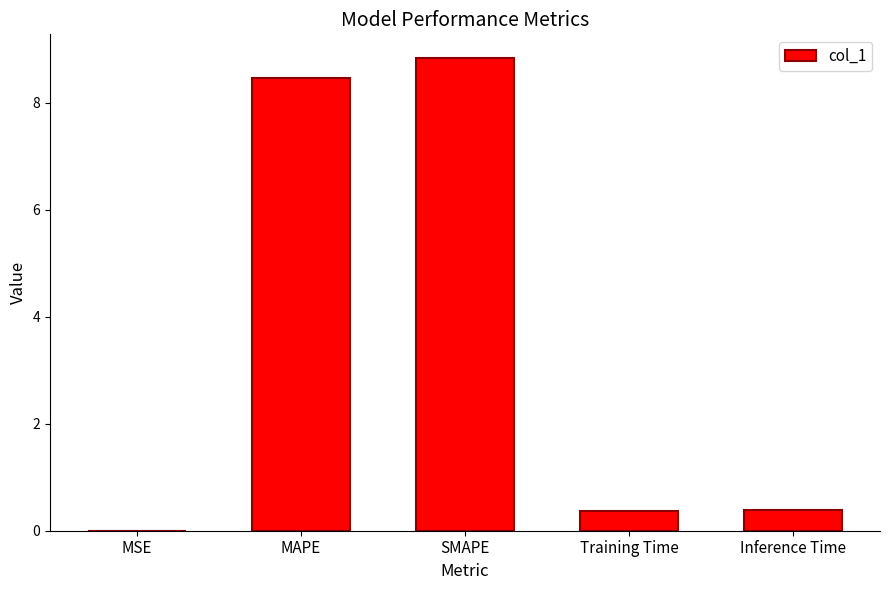

What is the change in value from MAPE to Inference Time?

-8.1